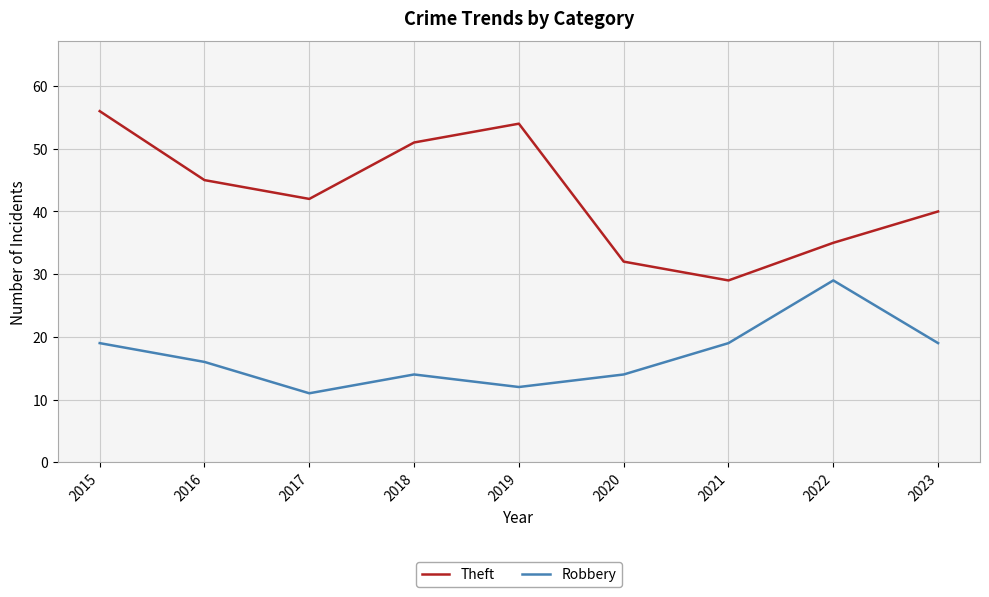

Rank the series by their maximum value, from lowest to highest.

Robbery, Theft